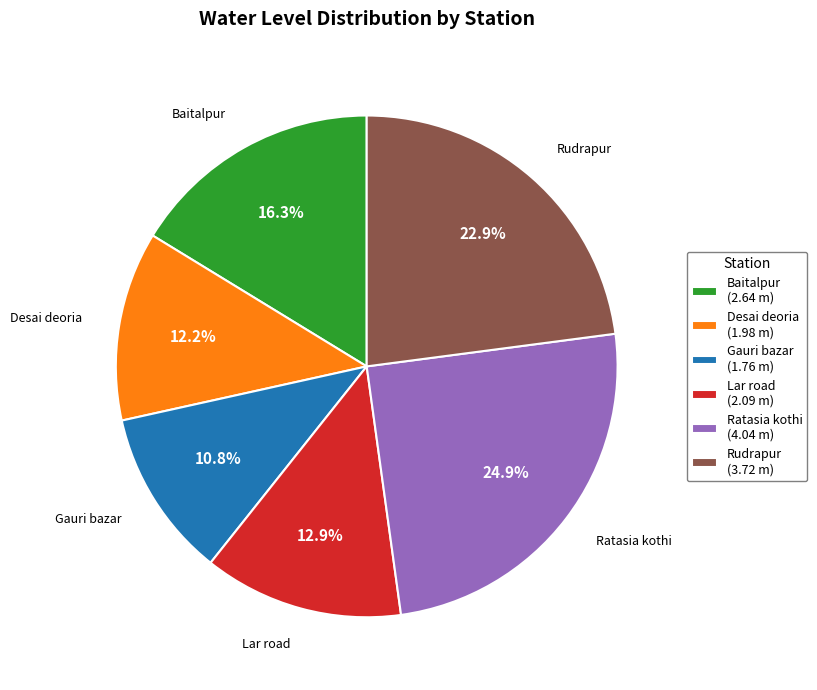

Combined, do Gauri bazar and Baitalpur account for over 50%?

No